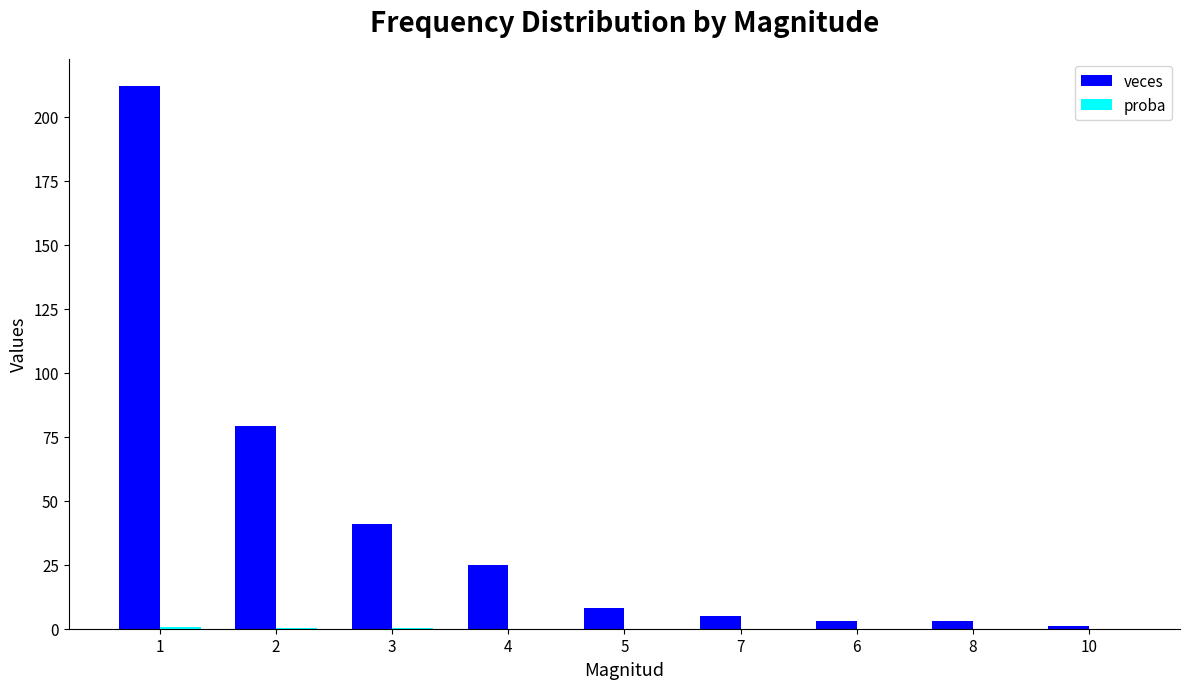

Which series has the largest total across all categories?

veces